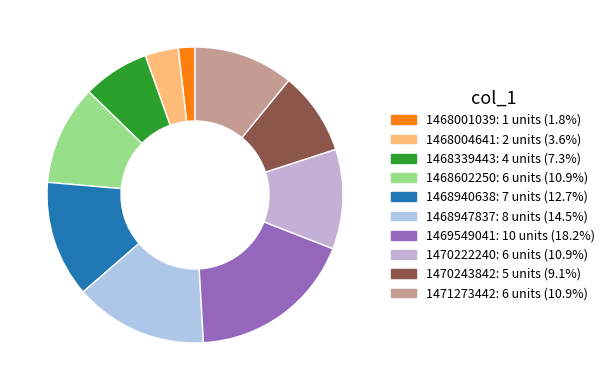

How many slices are in this pie chart?

10